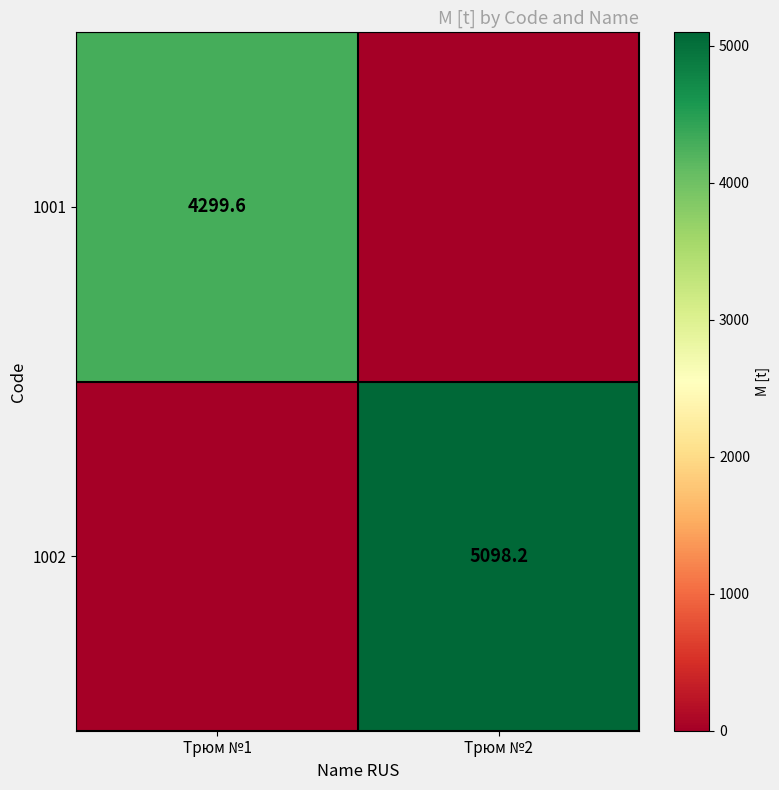

True or false: 1002 has a value of 3283.5 at Трюм №2.

False